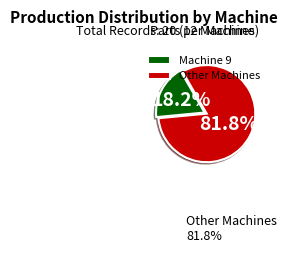

Count the number of slices in the pie.

2